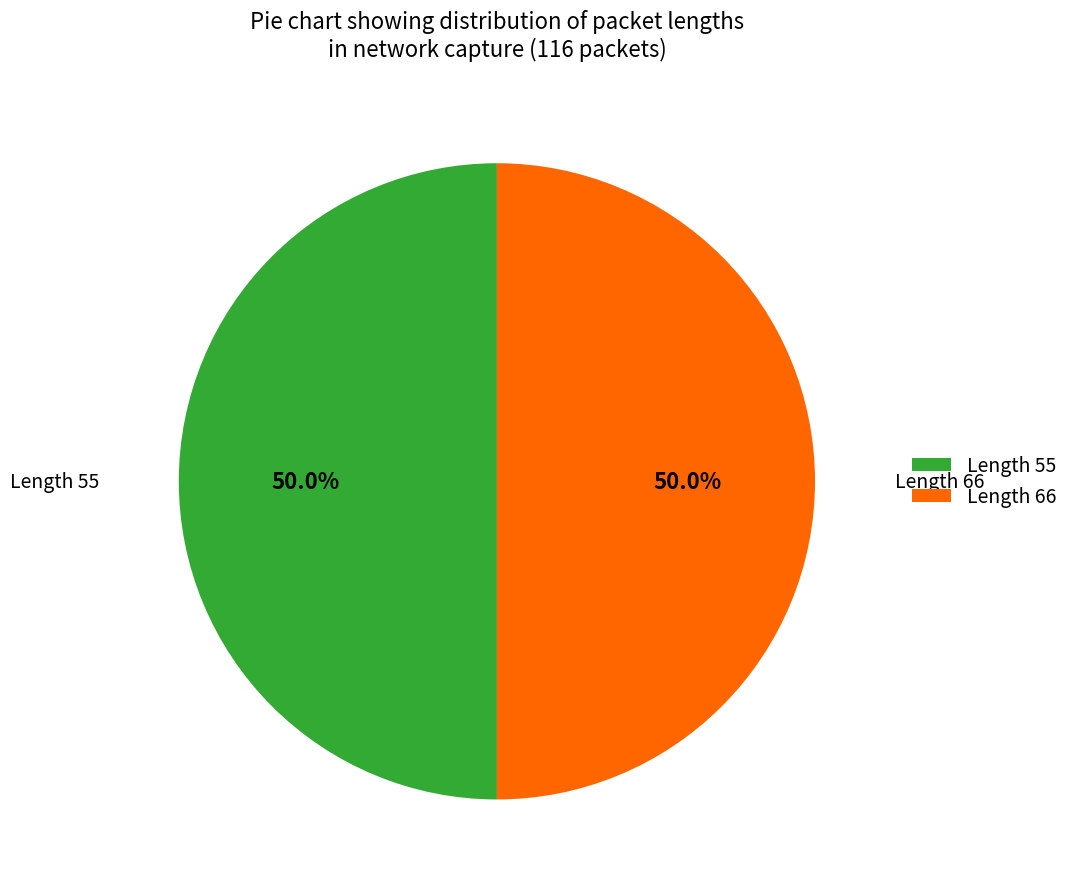

What percentage is NOT represented by Length 55?

50.0%